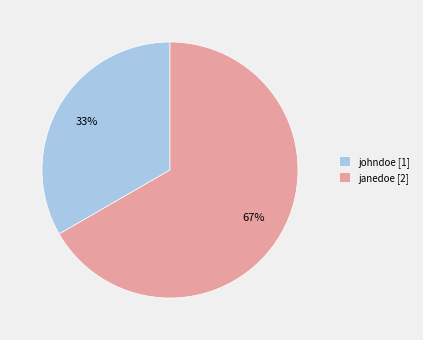

Rank the categories by value from lowest to highest.

johndoe, janedoe